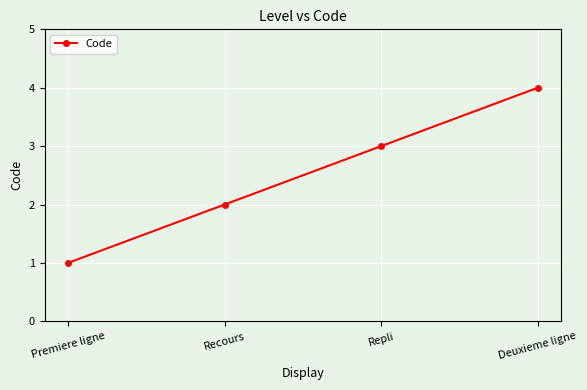

What is the difference between the second highest and second lowest values?

1